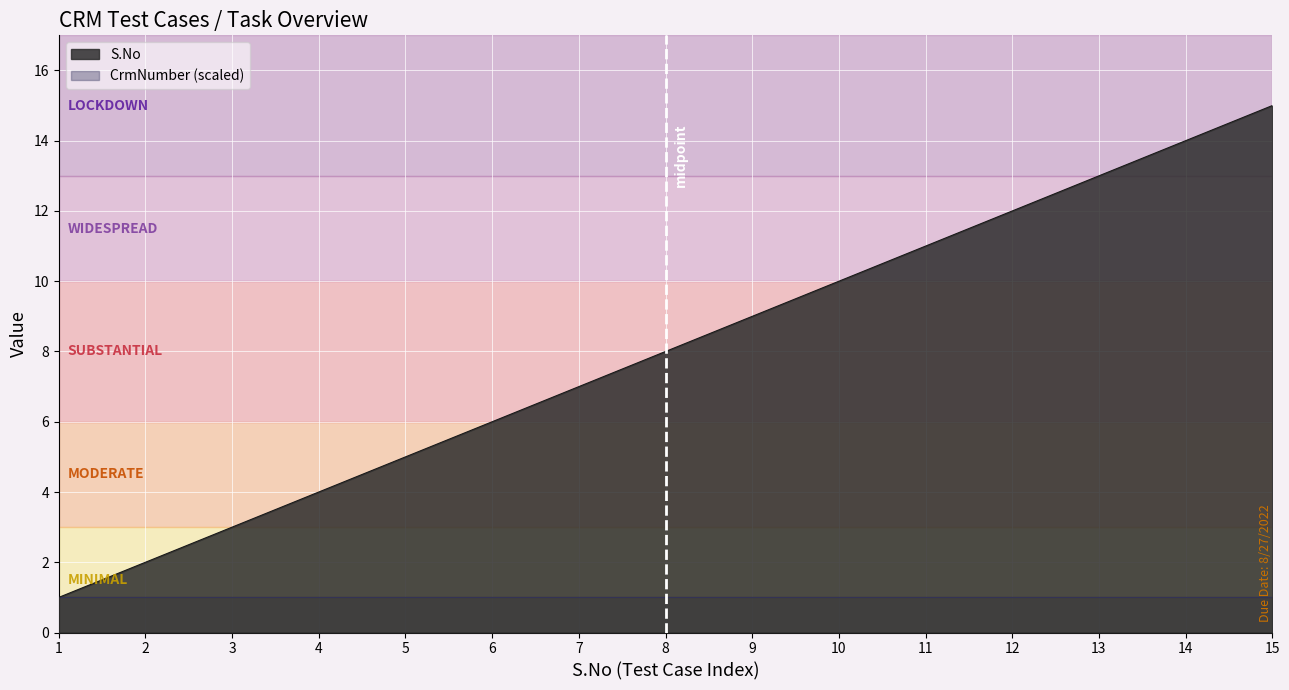

Which has a higher value, 11 or 15?

15